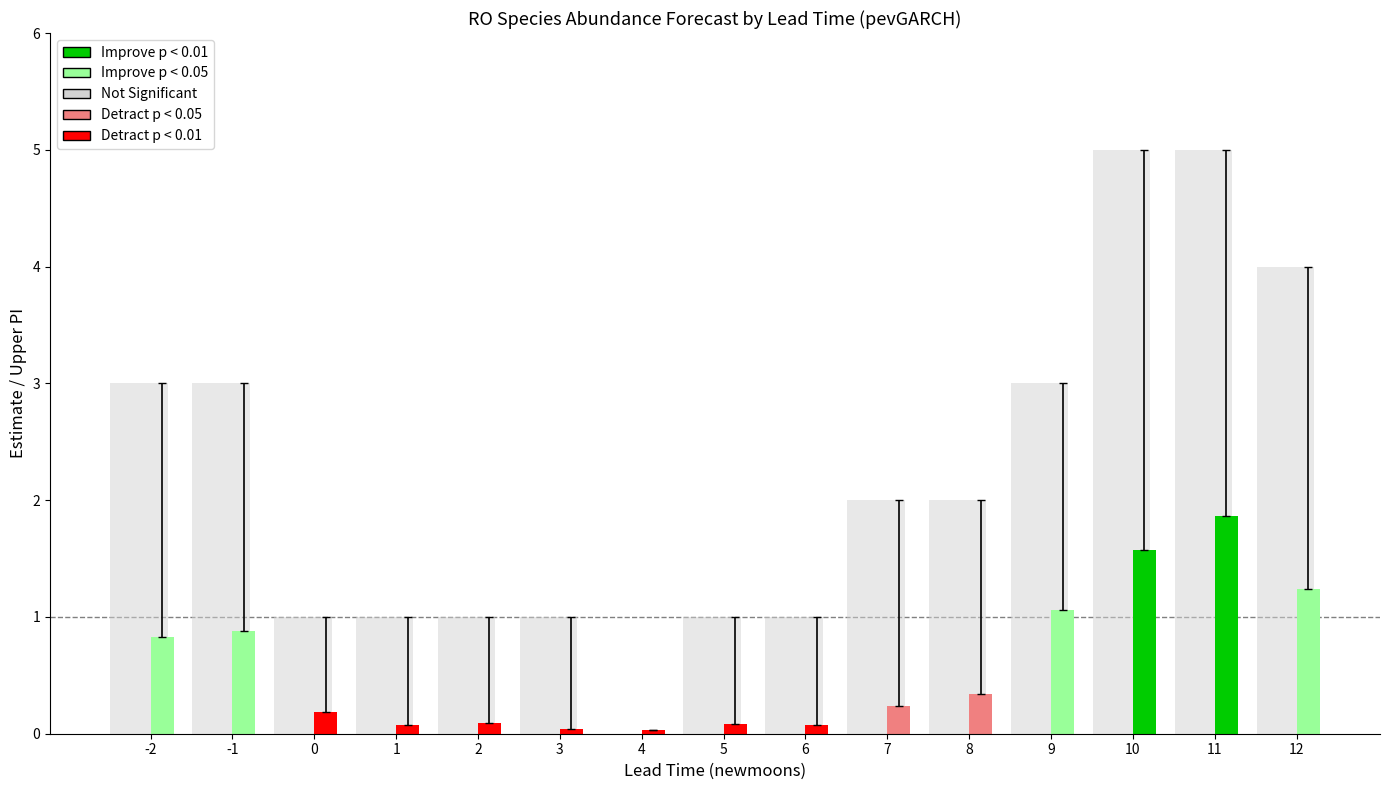

The value at -2 is 4. True or false?

False